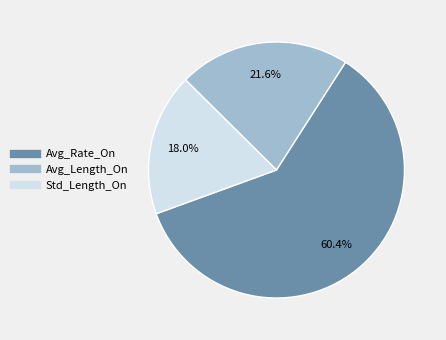

What is the largest slice in the pie chart?

Avg_Rate_On